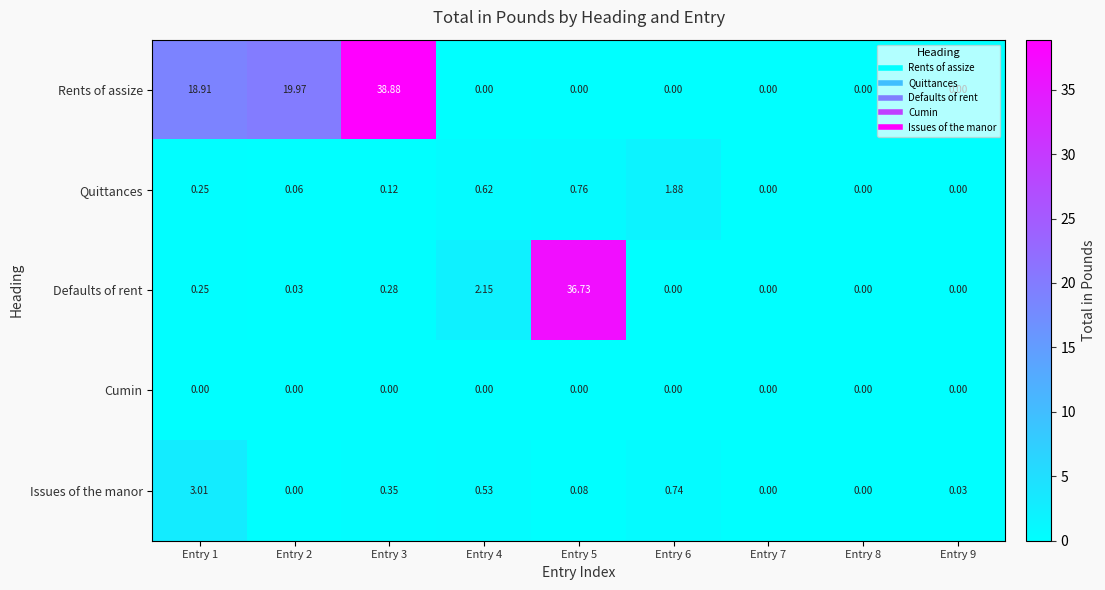

List the series in order of their peak value, lowest first.

Cumin, Quittances, Issues of the manor, Defaults of rent, Rents of assize